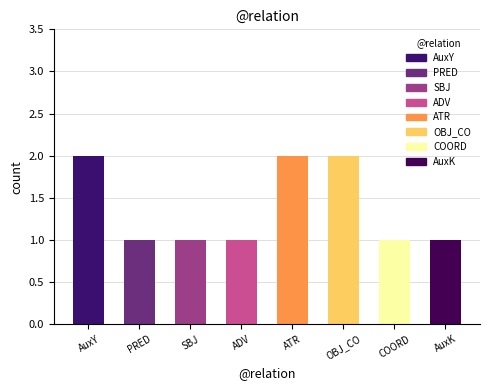

Is it true that the value at AuxY is 2?

True